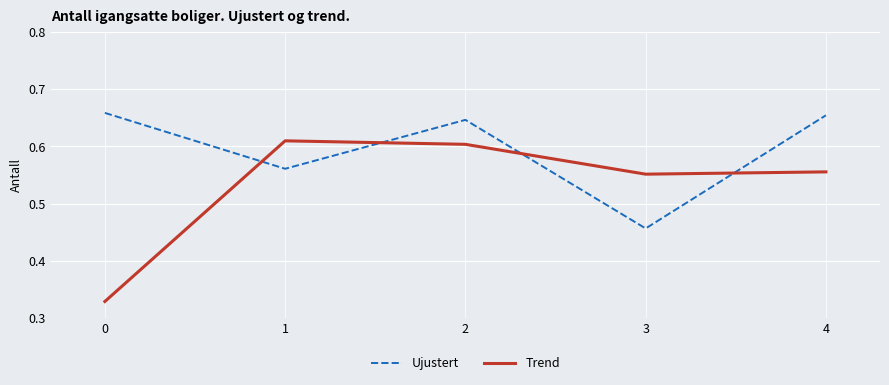

Which series has the largest range (max minus min)?

Trend